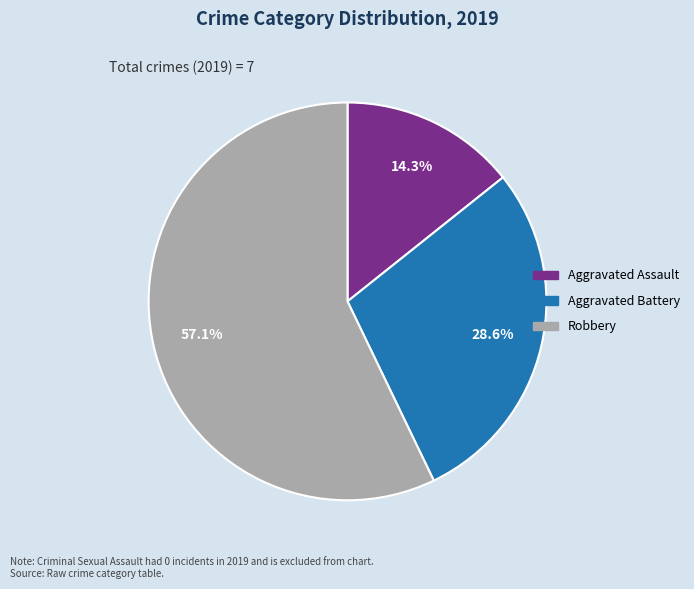

How many segments does this pie chart have?

3